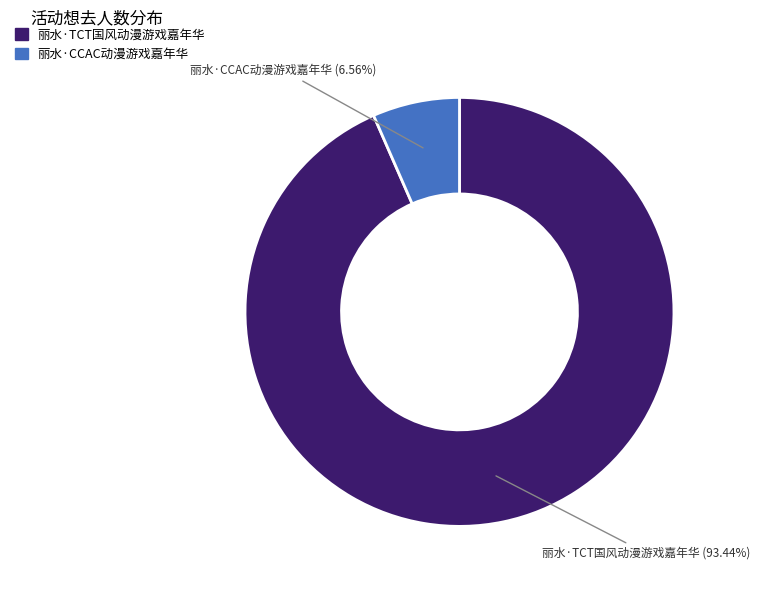

Is there any slice that represents more than half of the pie?

Yes